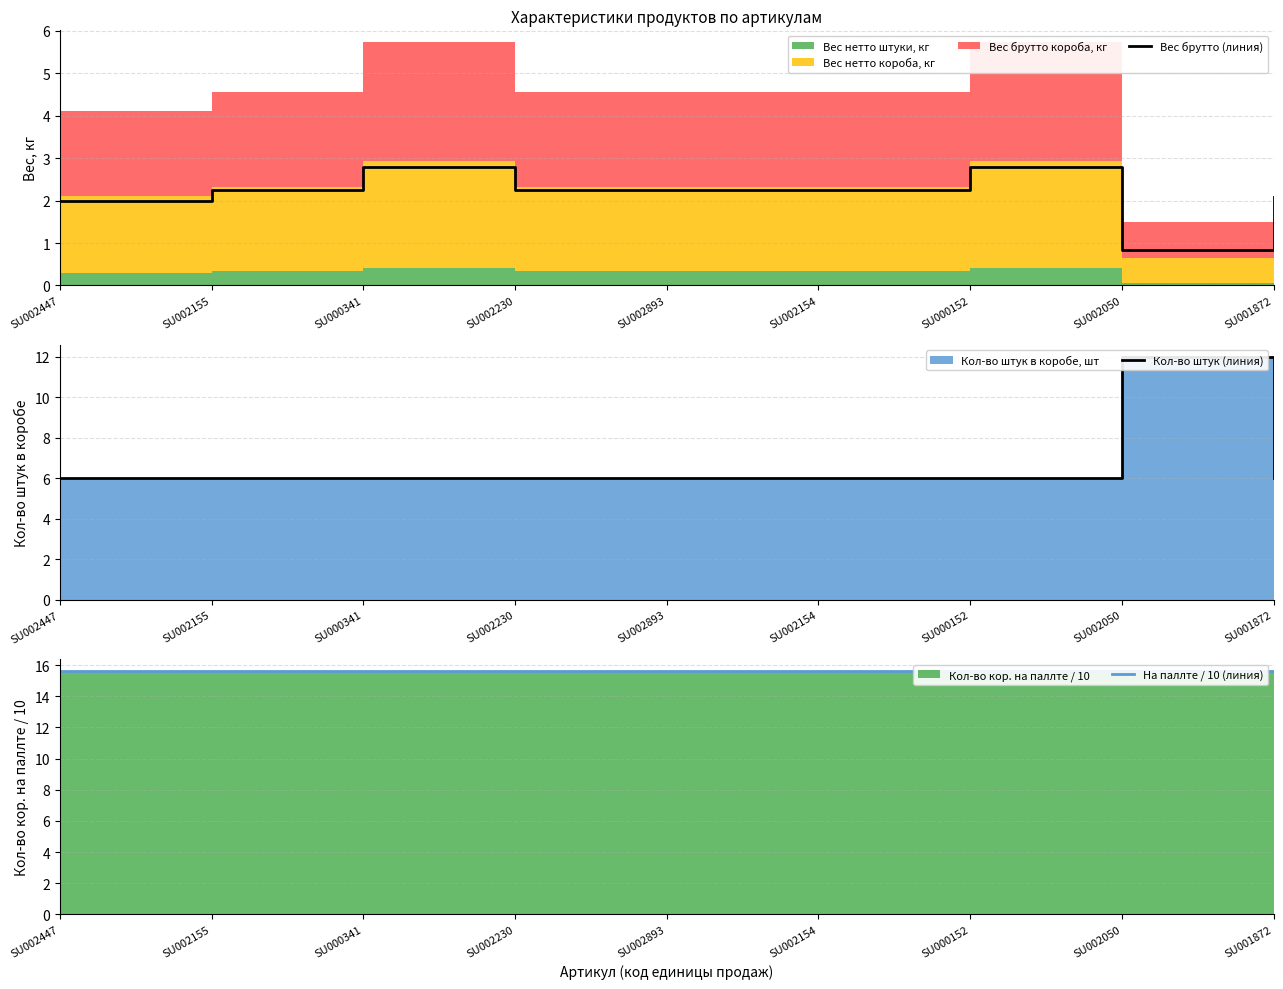

What is the difference between the maximum and minimum values in the Вес брутто (линия) series?

1.9